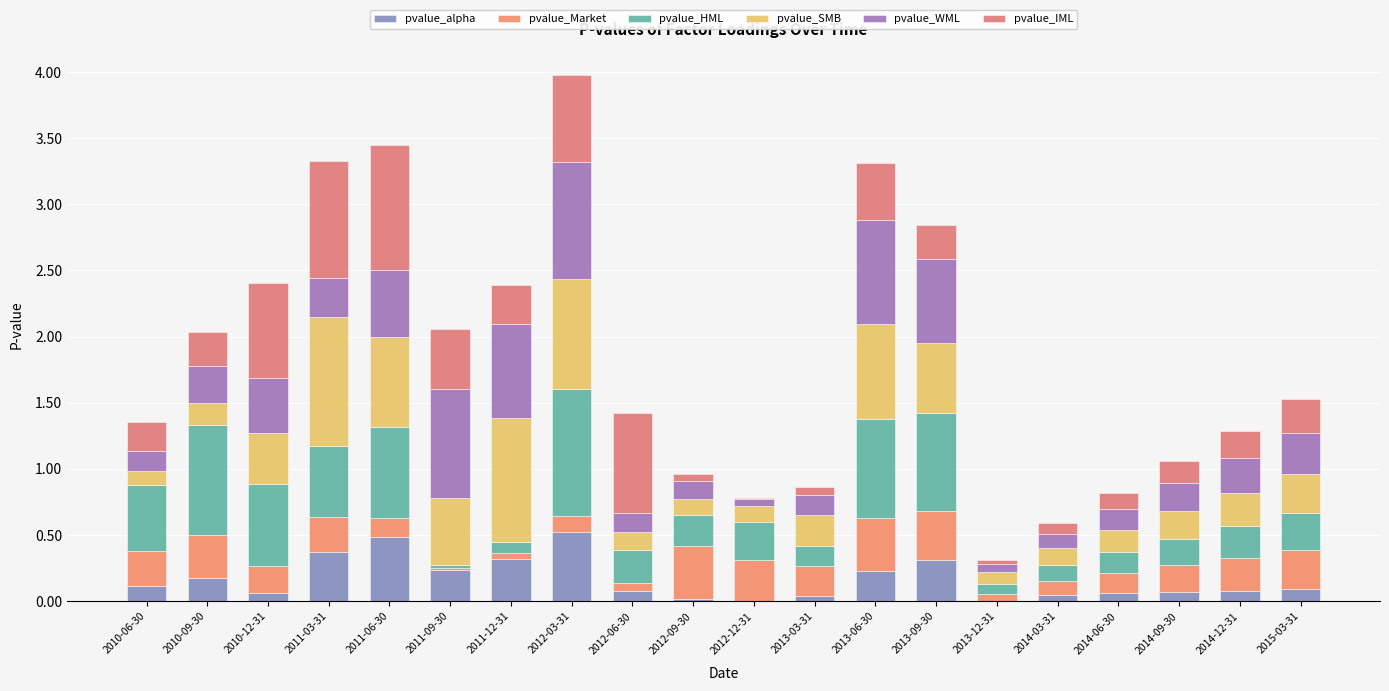

At how many categories does at least one series exceed 0?

20